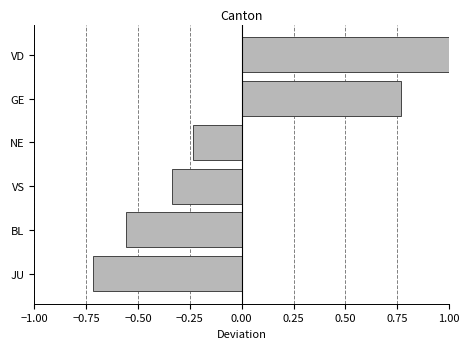

Reading left to right, list all the values displayed in this chart.

-0.7	-0.6	-0.3	-0.2	0.8	1.1